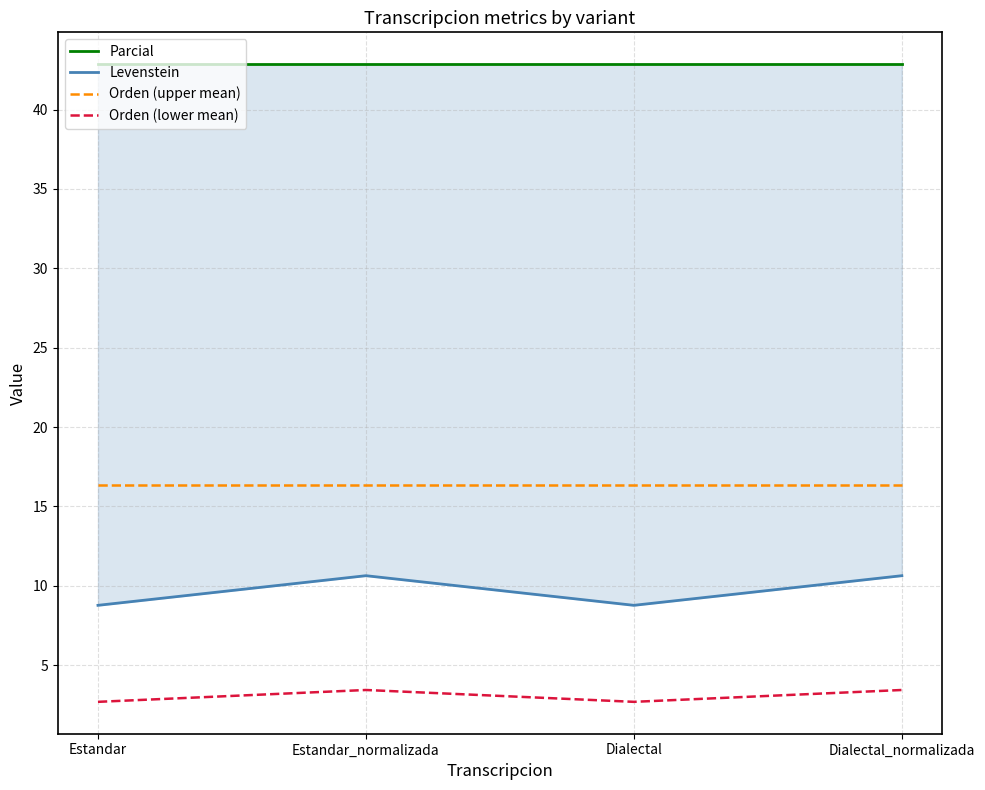

What is the average value of the Orden (lower mean) series?

3.1